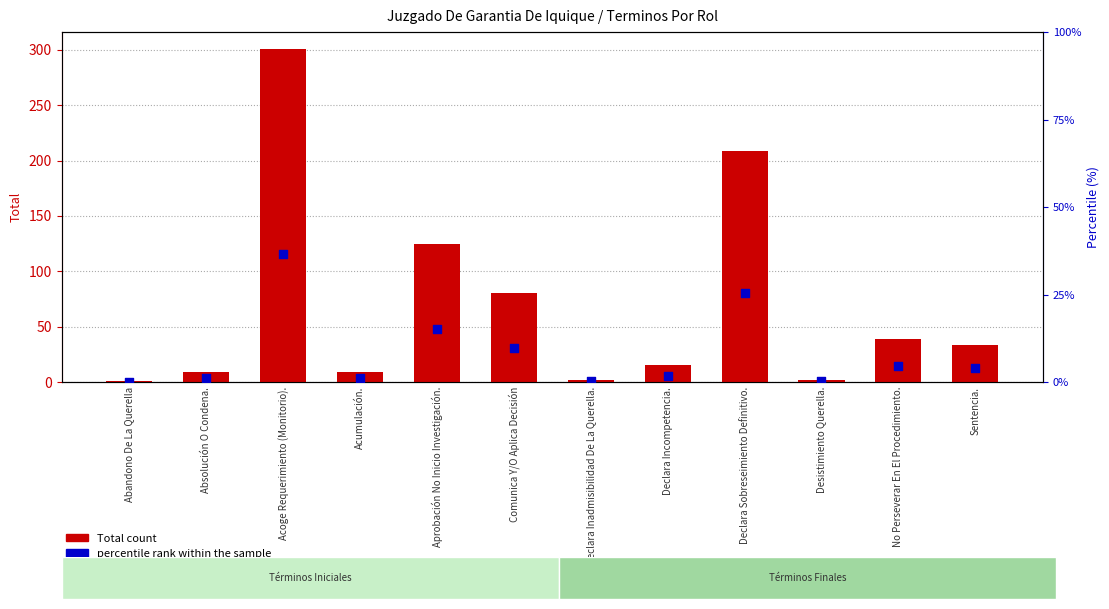

At how many categories does at least one series exceed 165?

2